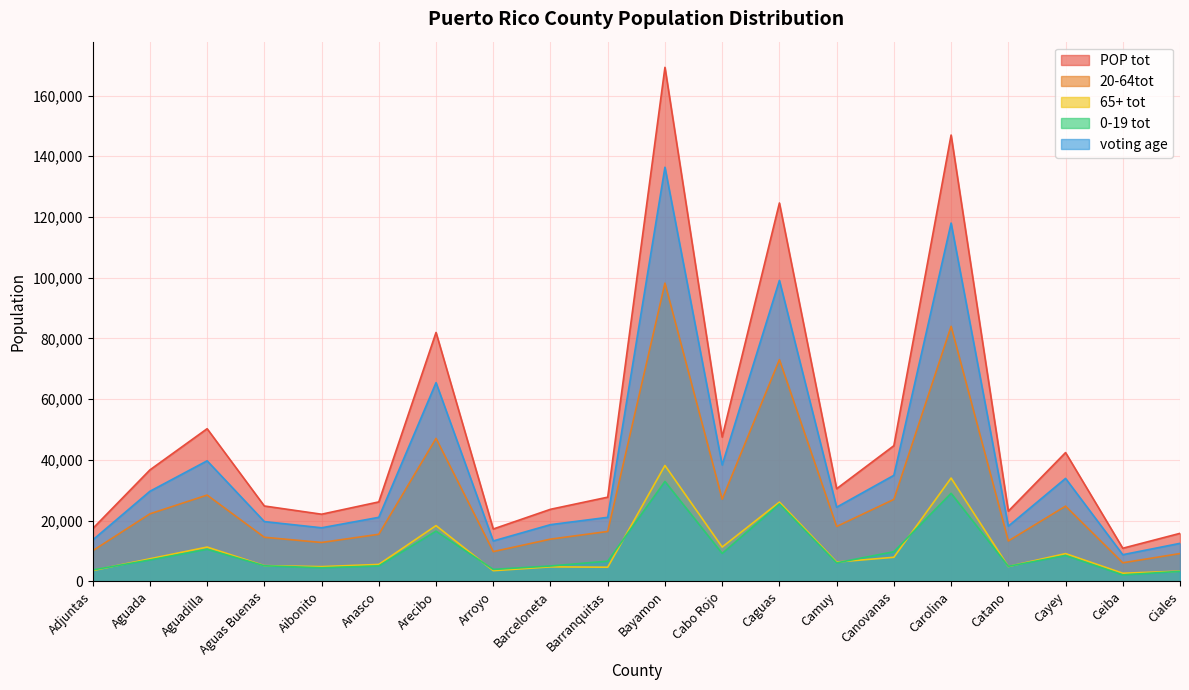

Reading left to right, list all the values displayed in this chart.

POP tot: 17363	36694	50265	24814	22108	26161	81966	17238	23727	27725	169269	47515	124606	30504	44674	146984	23121	42409	10904	15808
20-64tot: 10066	22226	28411	14514	12797	15503	47080	9792	13897	16430	98211	27036	73010	18067	26985	83977	13296	24766	6106	9154
65+ tot: 3545	7428	11285	5170	4841	5577	18357	3508	4772	4654	38164	11294	26097	6351	7928	34018	4878	9136	2671	3361
0-19 tot: 3752	7040	10569	5130	4470	5081	16529	3938	5058	6641	32894	9185	25499	6086	9761	28989	4947	8507	2127	3293
voting age: 13611	29654	39696	19684	17638	21080	65437	13300	18669	21084	136375	38330	99107	24418	34913	117995	18174	33902	8777	12515